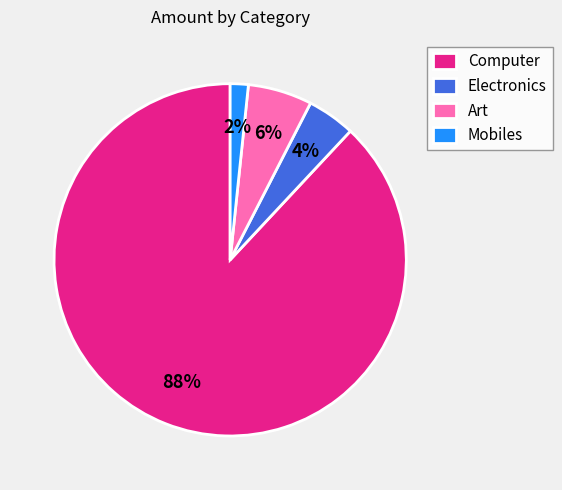

True or false: Mobiles accounts for 2% of the total.

True